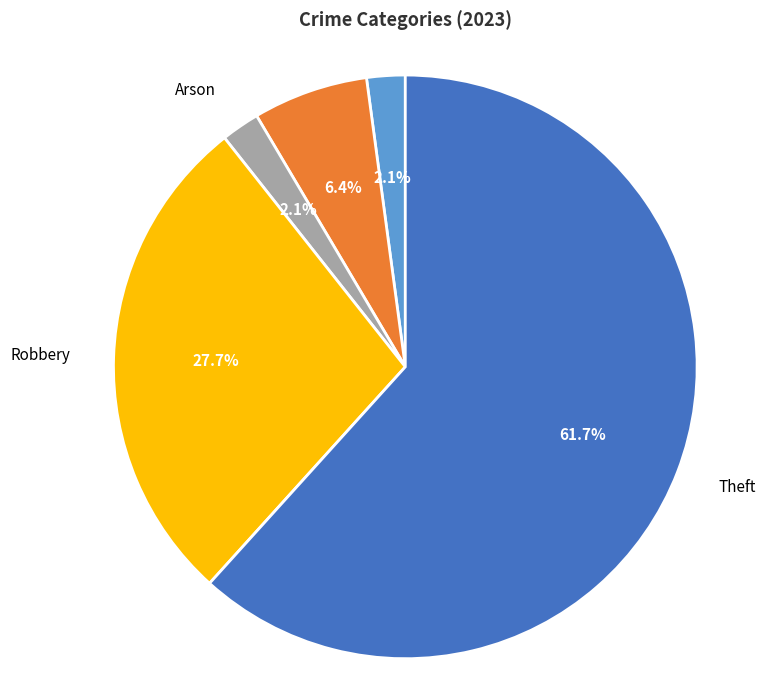

Does any single category account for the majority?

Yes